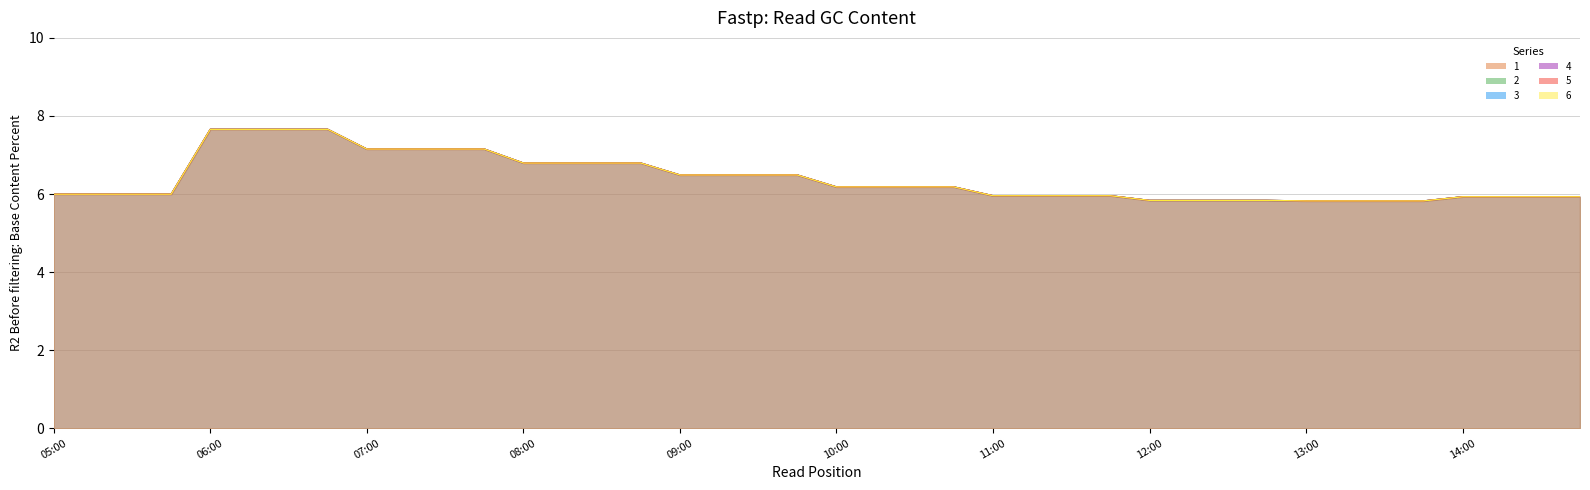

True or false: 3 has a value of 5.9 at 2019-03-13 14:30:00.

True